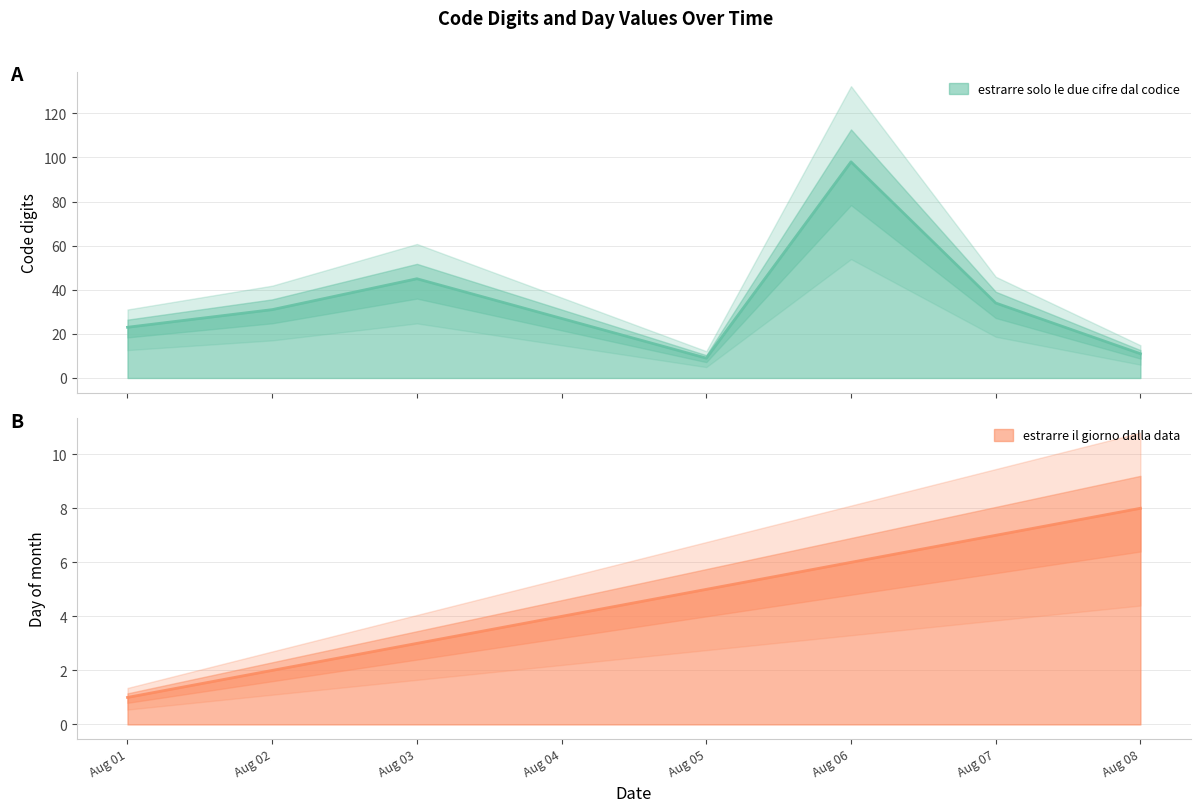

What is the total value across all series at Aug 08?

19